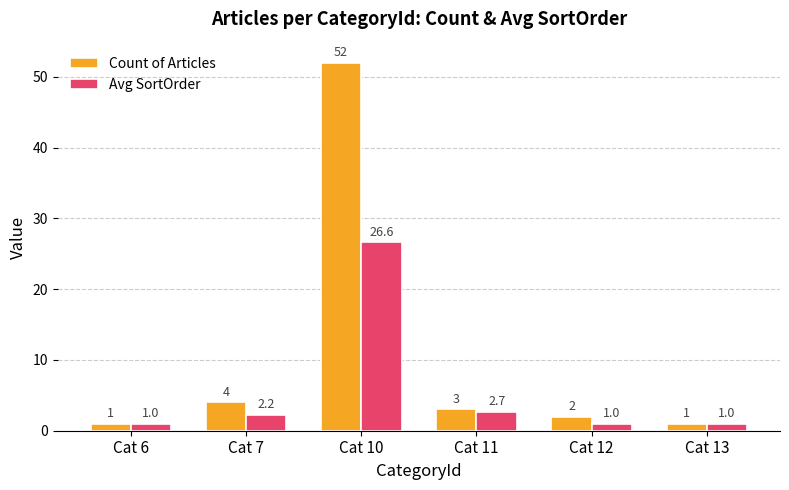

What is the difference between the Count of Articles values at Cat 10 and Cat 13?

51.0